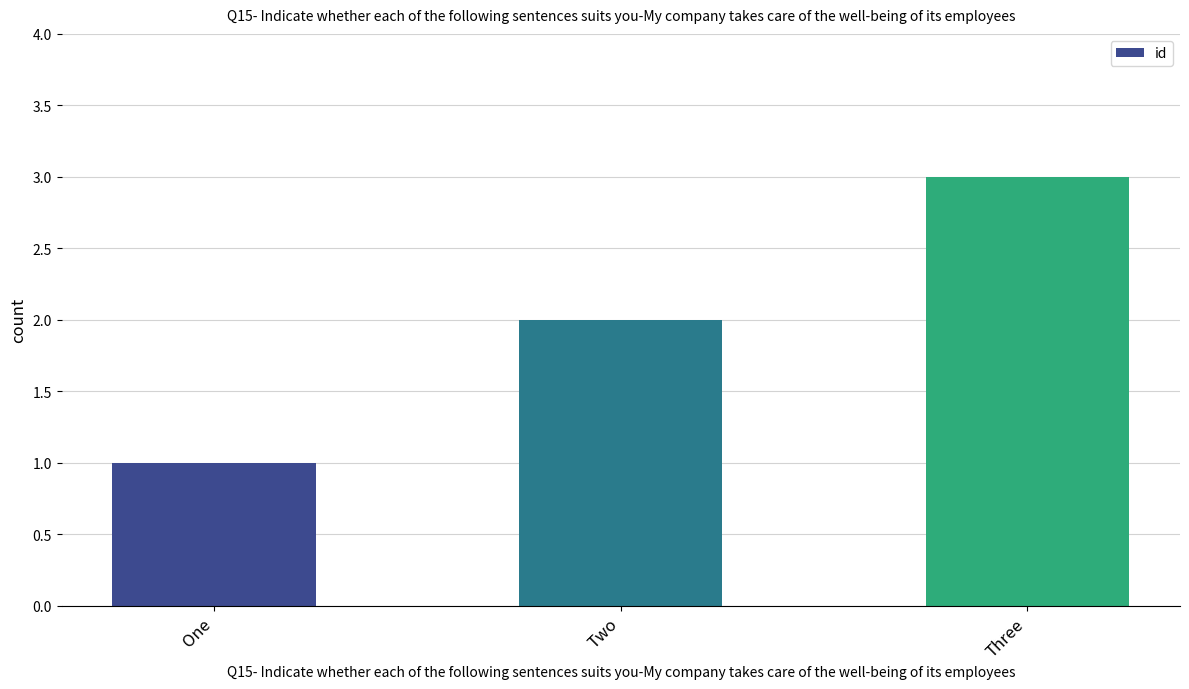

Are the bars horizontal?

No